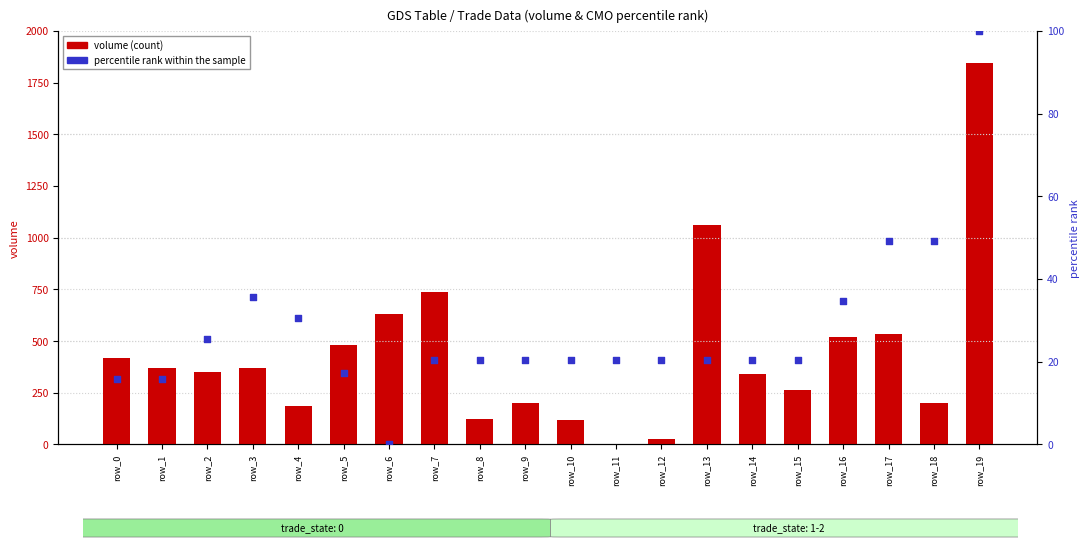

Which series has the largest Y range (max minus min)?

volume (count)